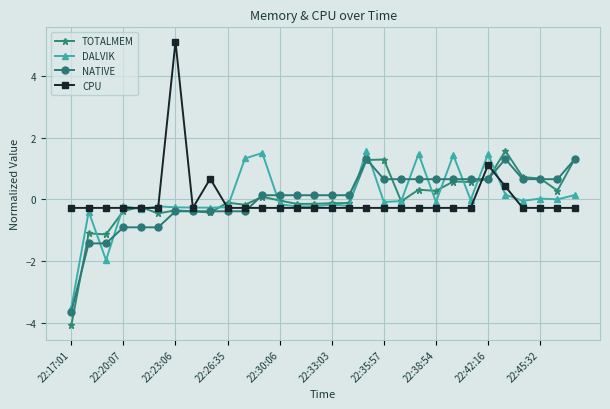

Does the chart display data point markers on the line(s)?

Yes